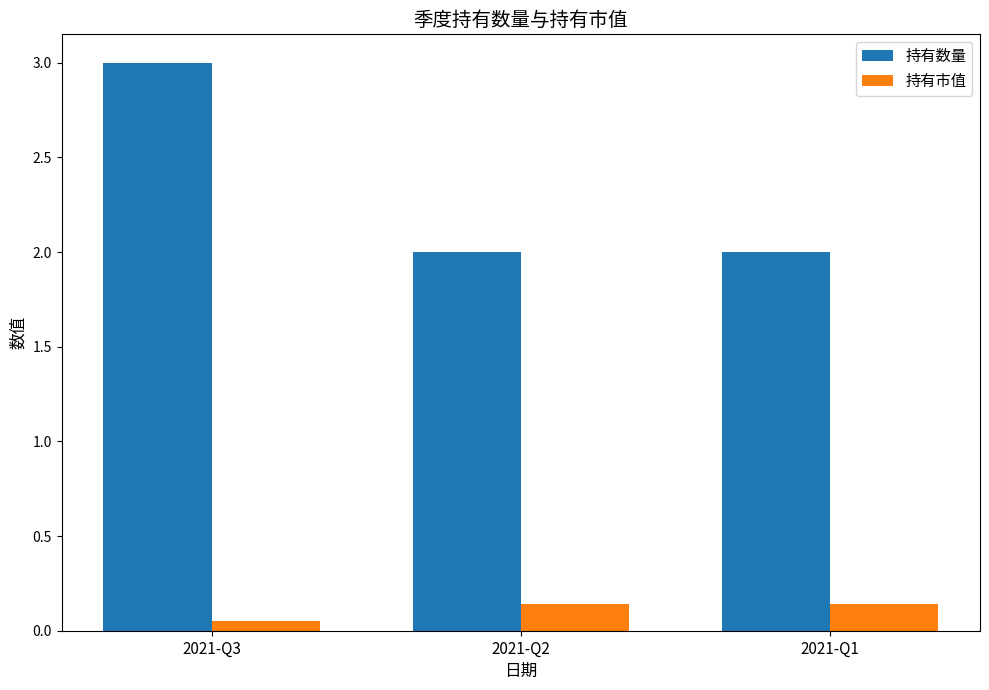

What is the value of the 持有数量 bar at the 3rd from the left?

2.0